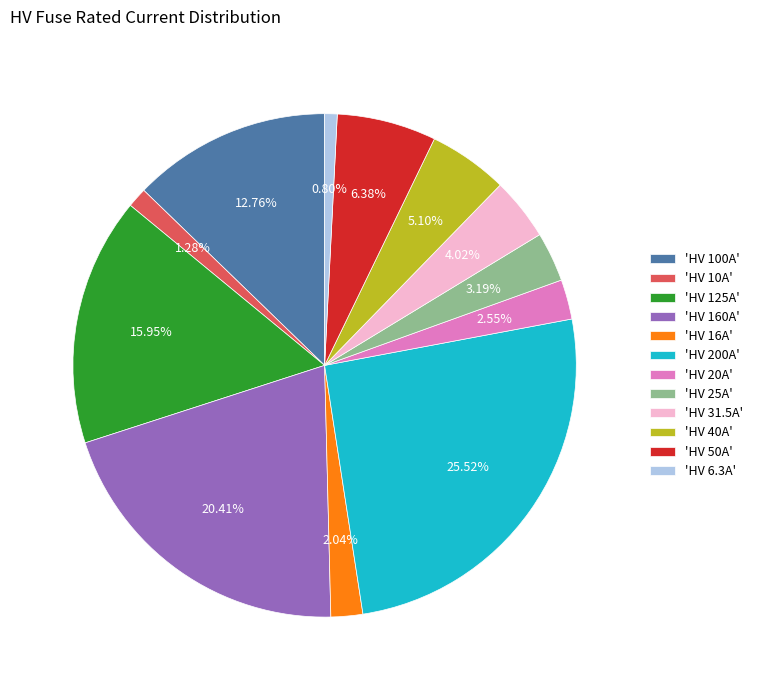

Does 'HV 16A' represent more than half of the total?

No